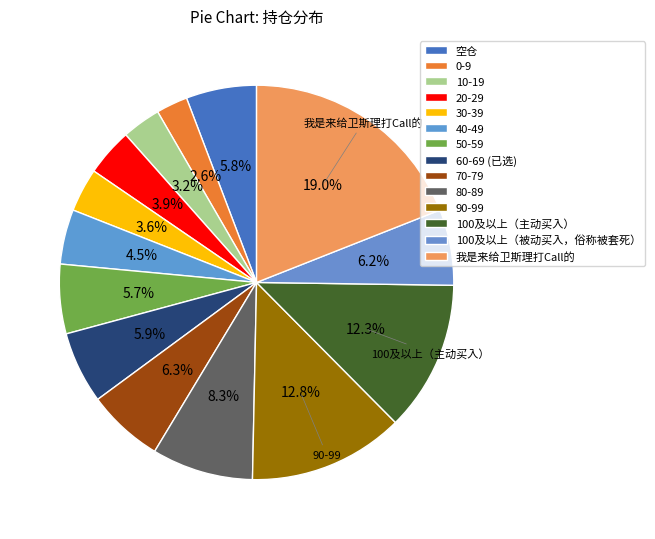

Which category has the biggest portion of the pie?

我是来给卫斯理打Call的